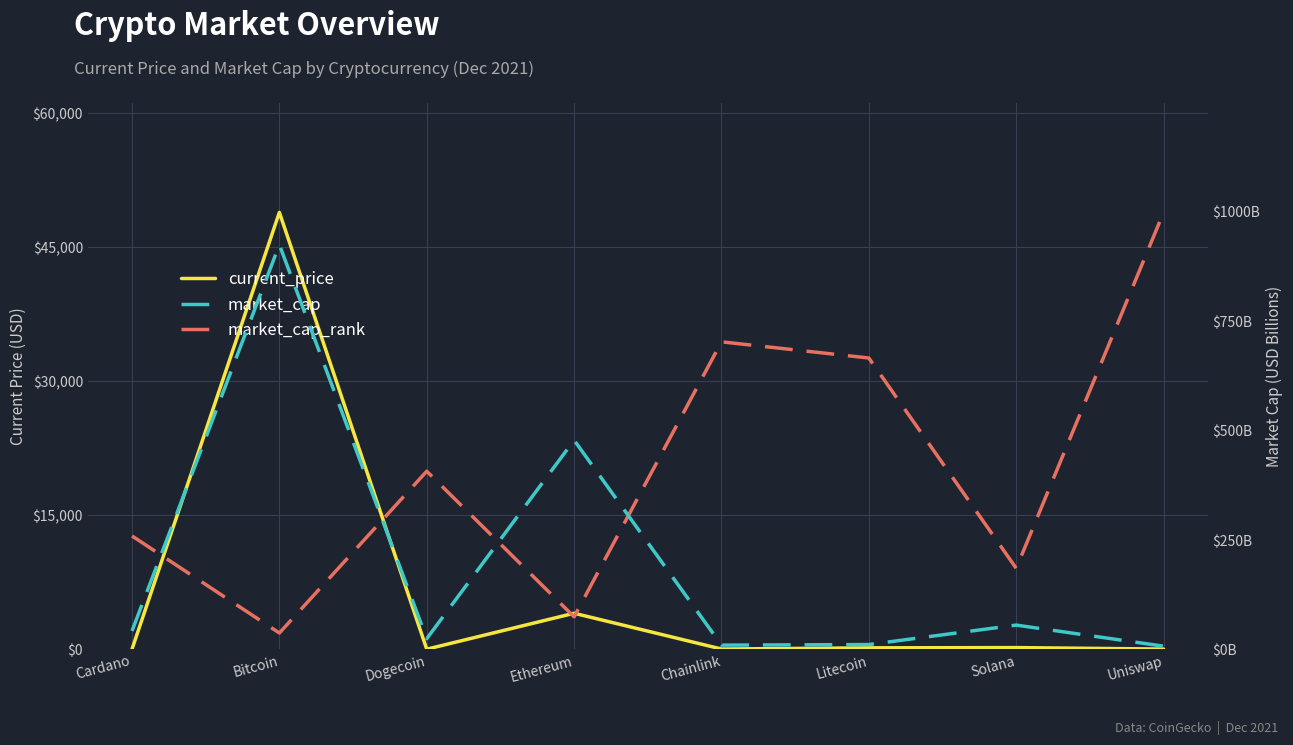

Which category has the highest value in the market_cap_rank series?

Uniswap